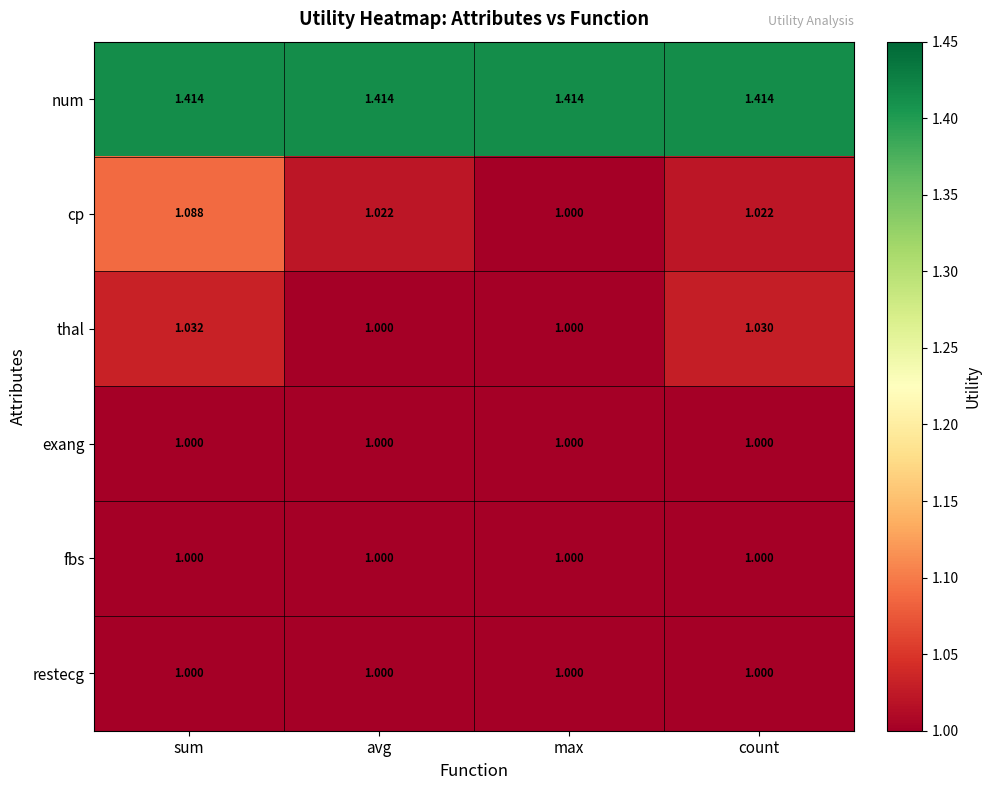

At which category is the sum across all series the highest?

sum